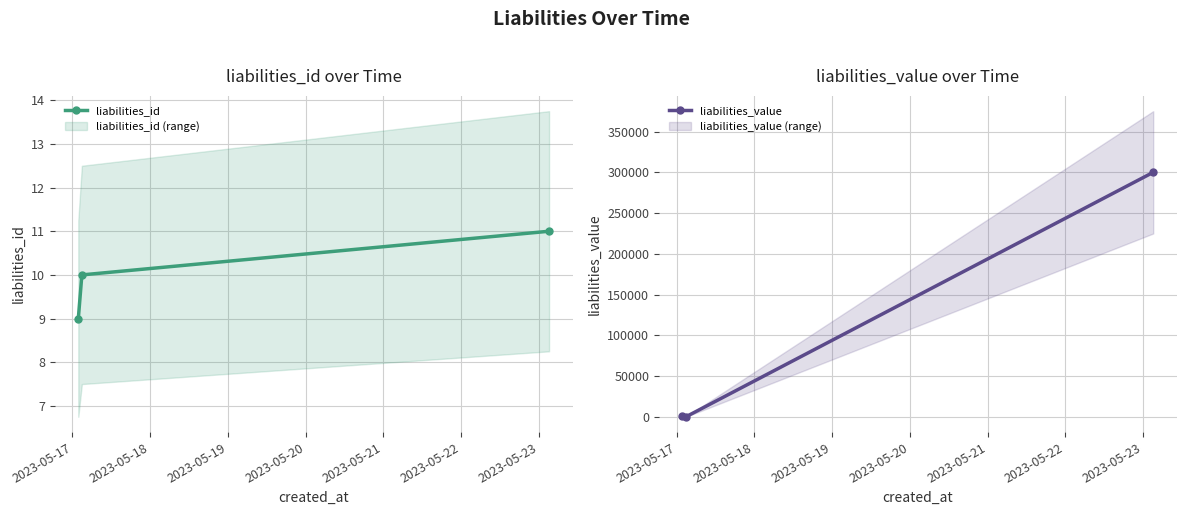

Count the number of data series in this chart.

2